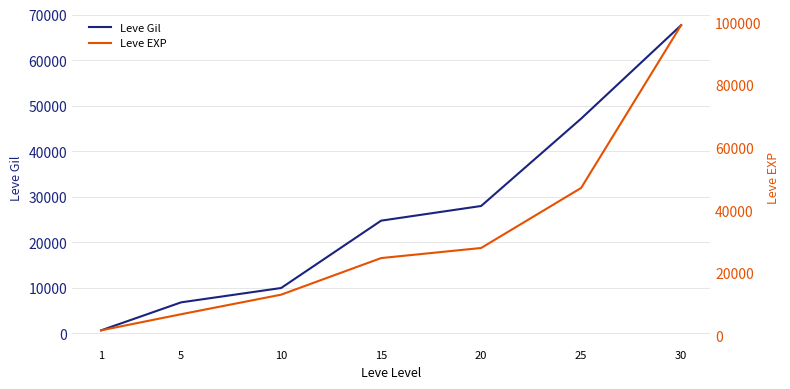

What is the maximum value shown in the chart?

99220